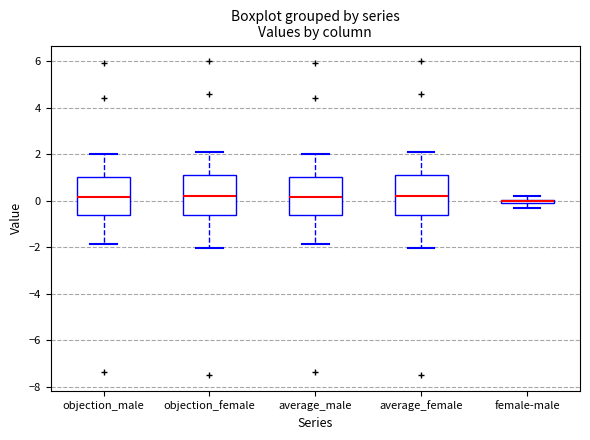

Where does the median line of the box for objection_male sit on the y-axis? The values are not printed on the chart, so give them approximately, as read against the axis.

0.2